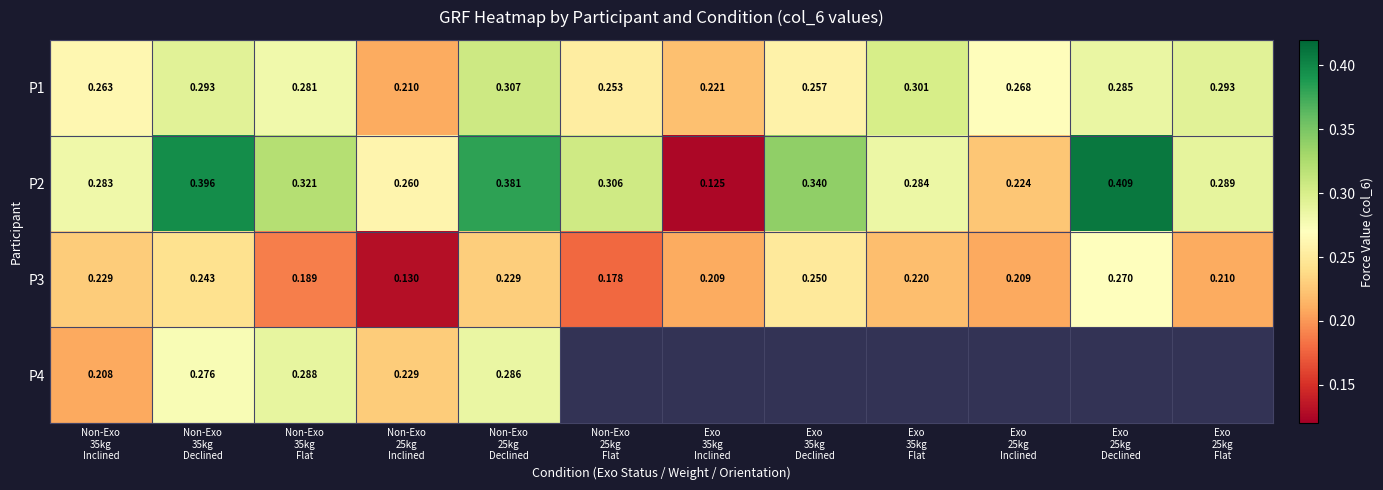

What is the sum of all P2 values?

3.6